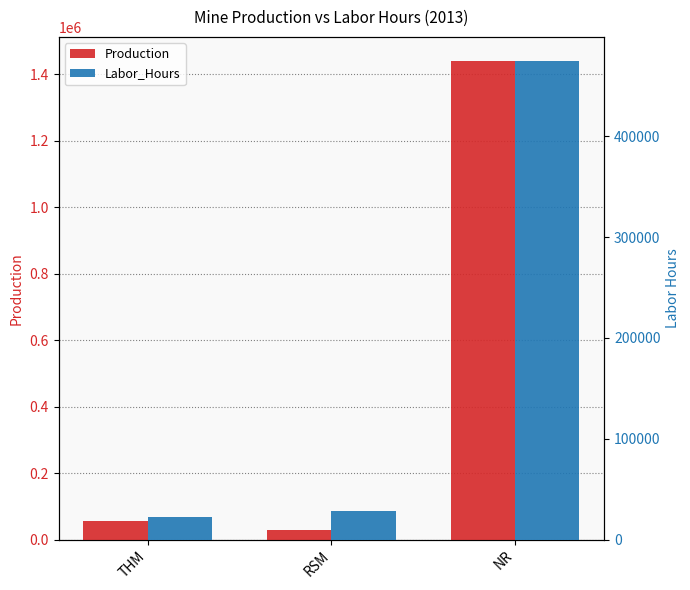

What is the label of the 1st bar from the right?

NR